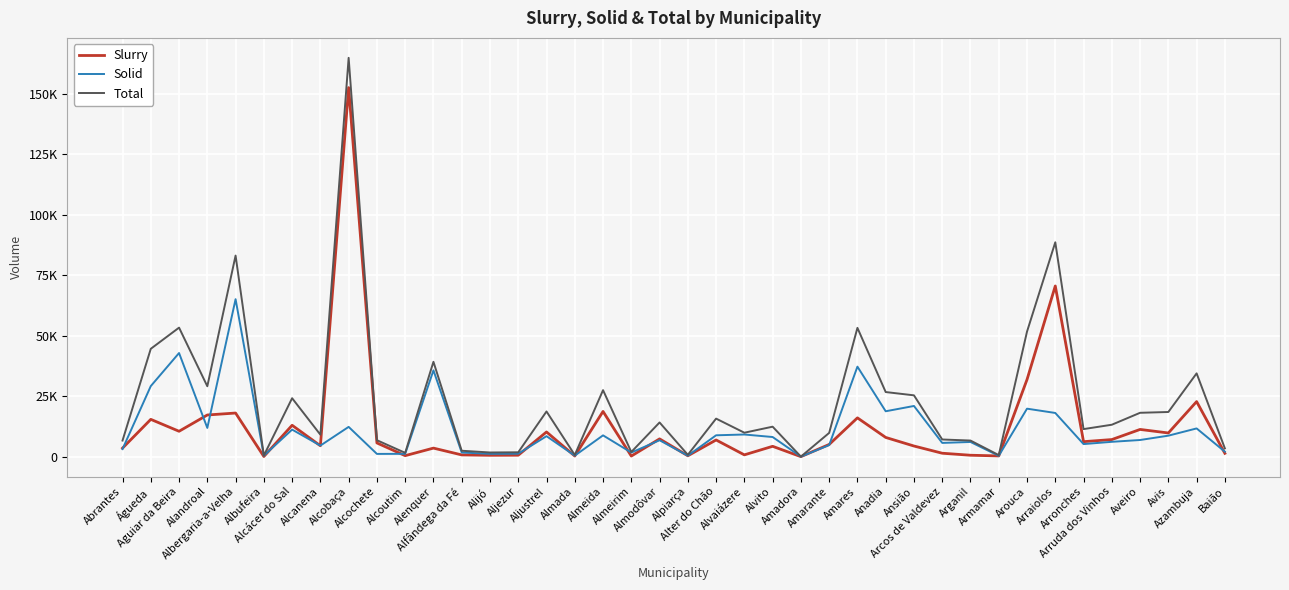

Which category has the lowest value across all series?

Amadora